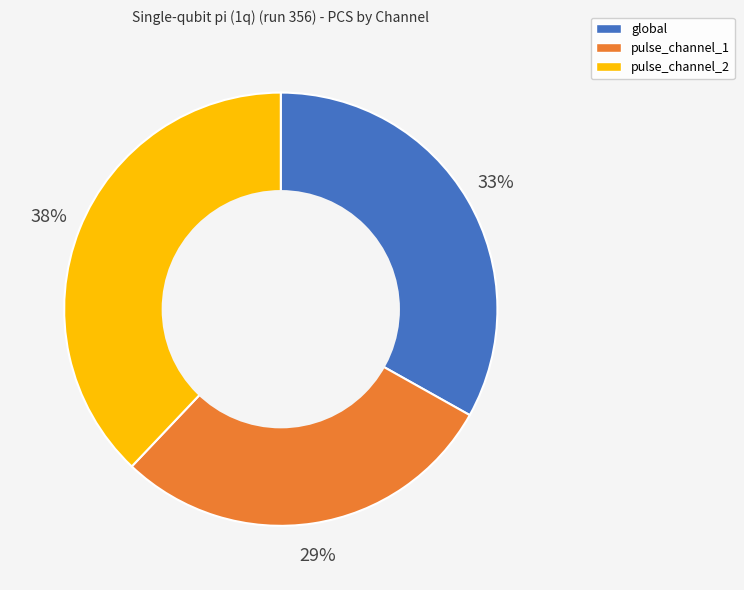

Do pulse_channel_1 and global together represent more than half of the pie?

Yes